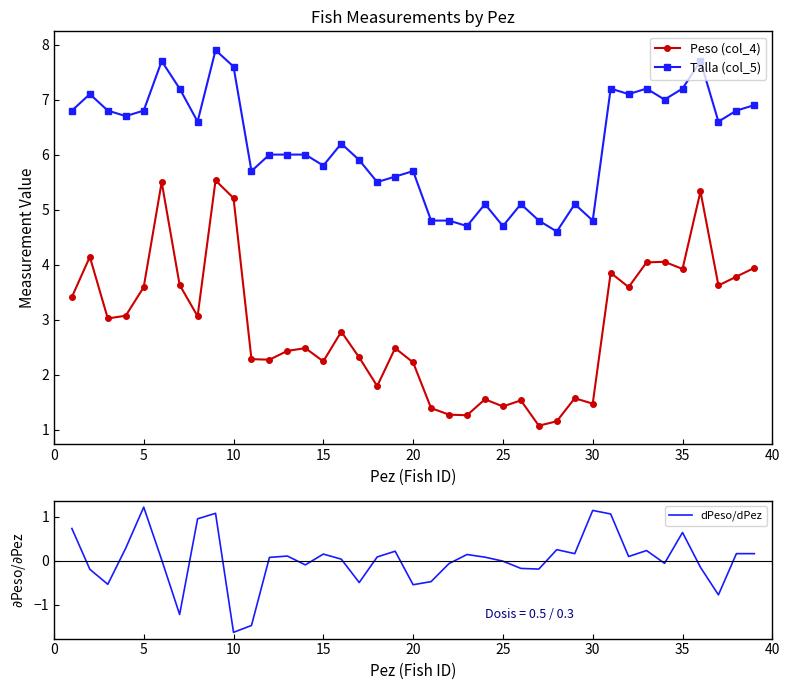

At how many categories does at least one series exceed 5?

32